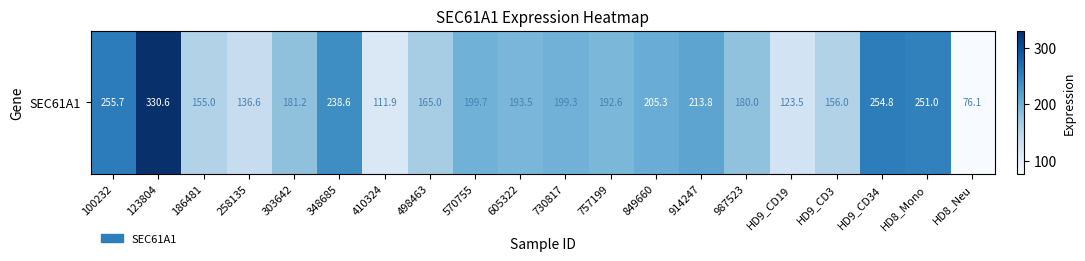

What is the change in value from 757199 to 987523?

-12.6